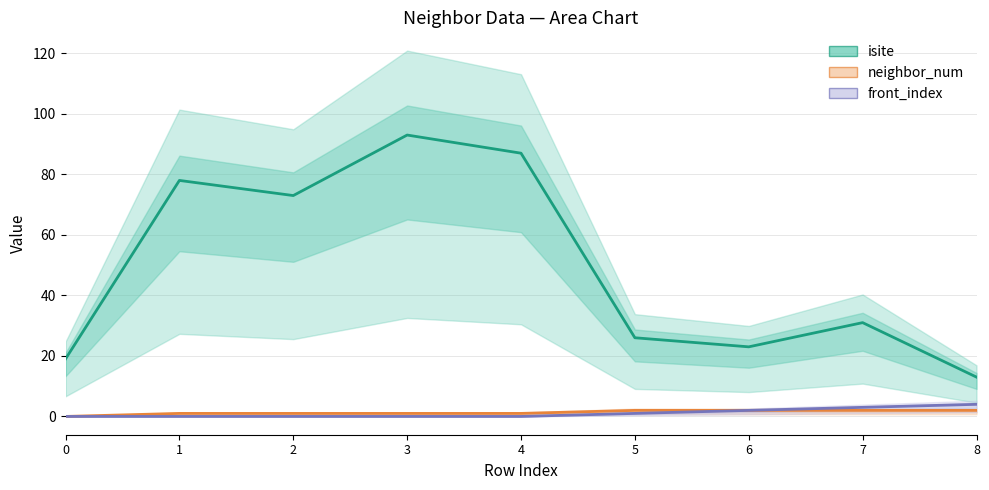

True or false: isite and front_index cross at least once.

False